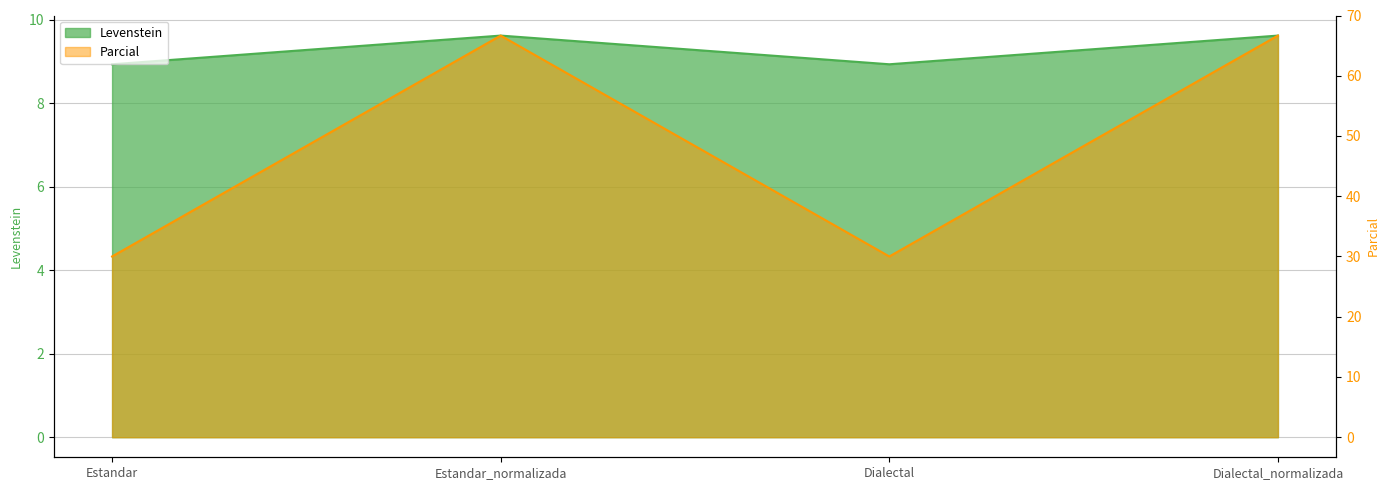

What is the maximum value for Levenstein?

9.6